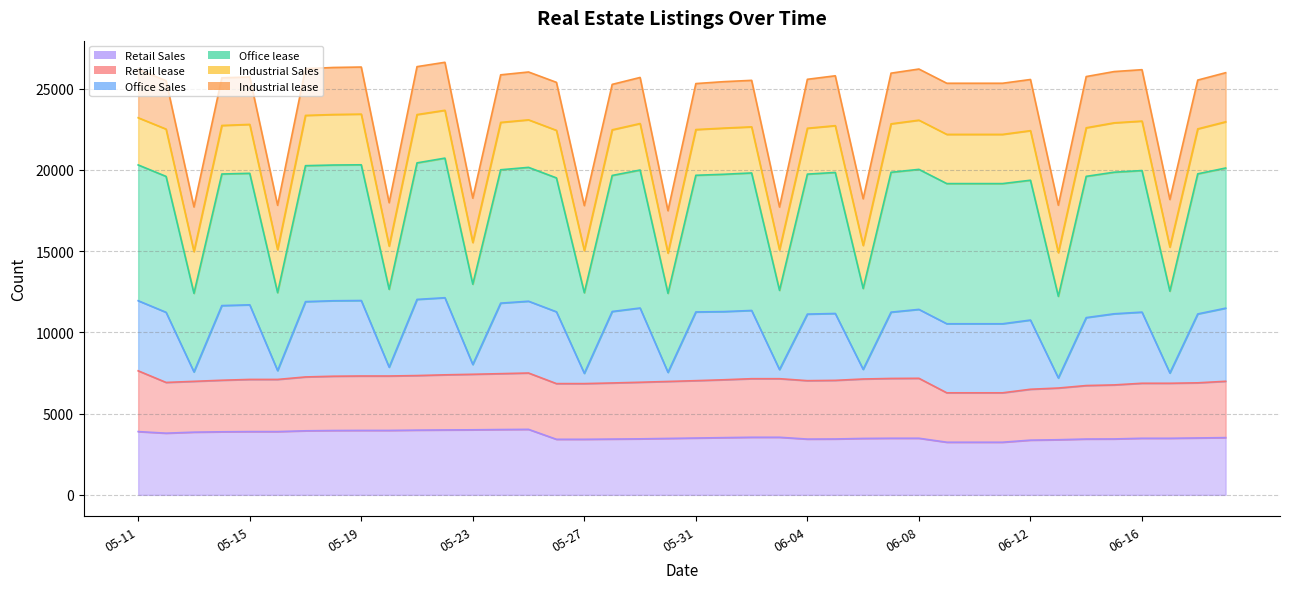

True or false: Office lease and Office Sales cross at least once.

False